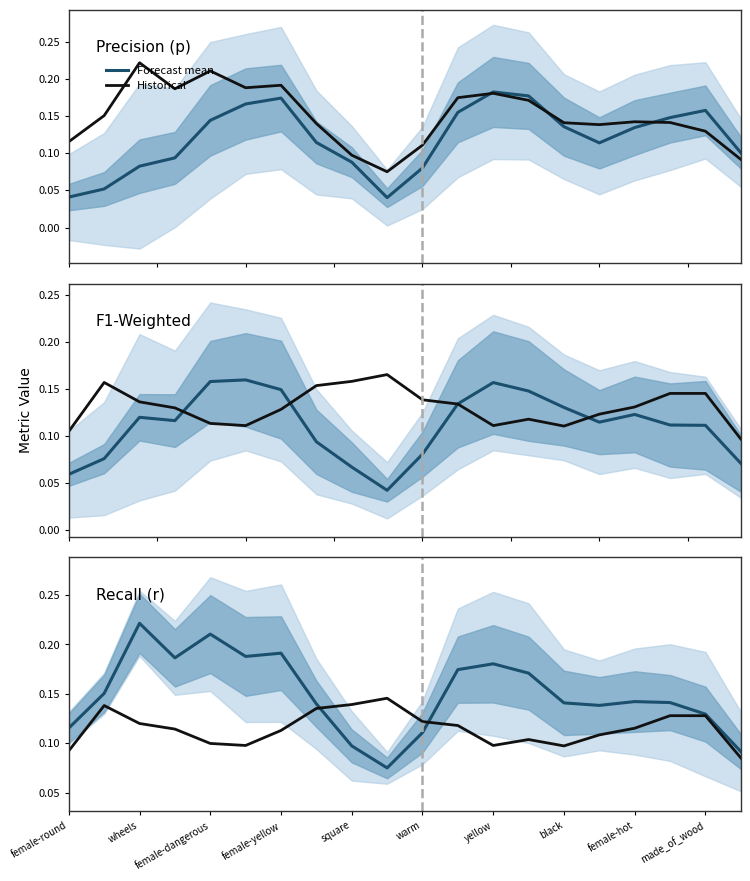

Count the number of categories in the chart.

20